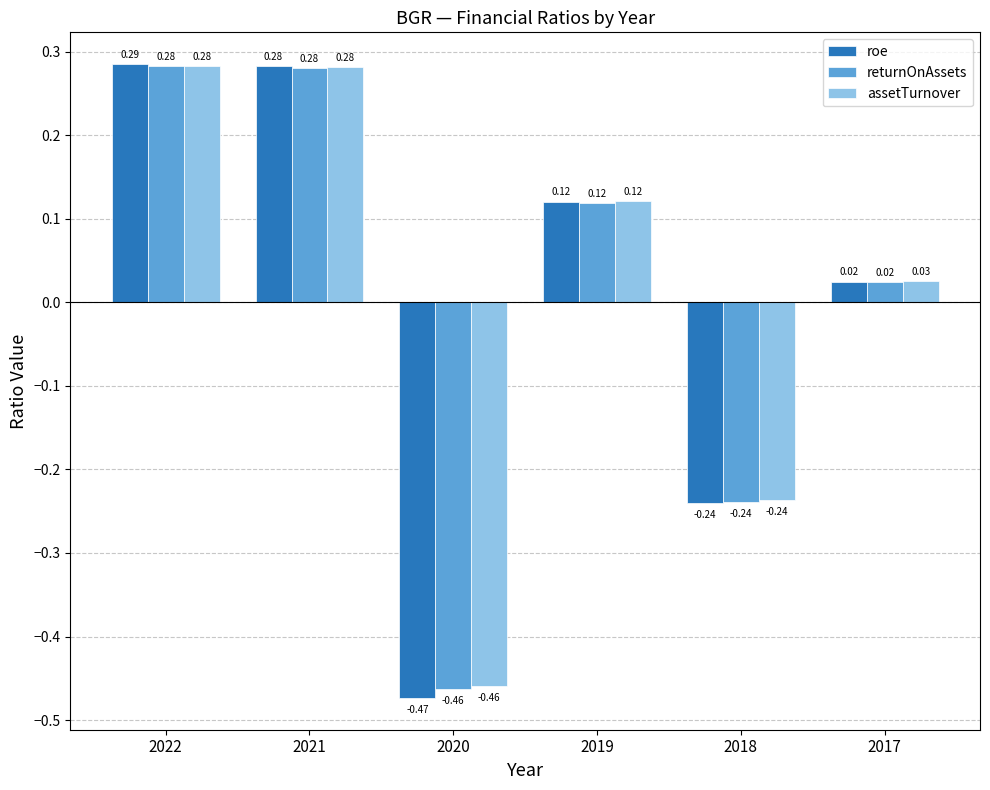

Rank the categories by roe value from lowest to highest.

2020, 2018, 2017, 2019, 2021, 2022